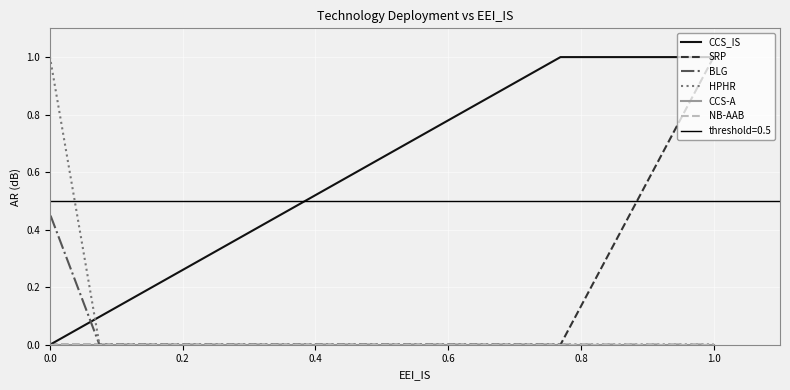

What is the maximum value shown in the chart?

1.0